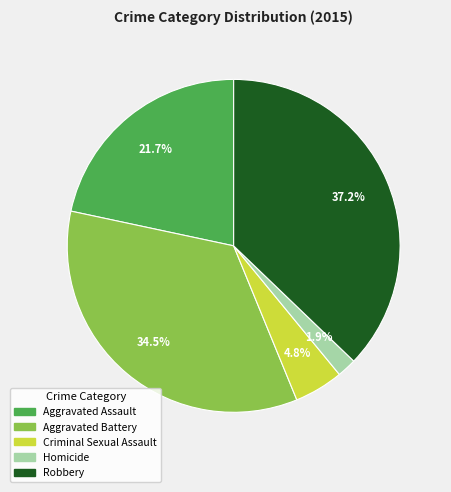

Is there a majority slice in this chart?

No